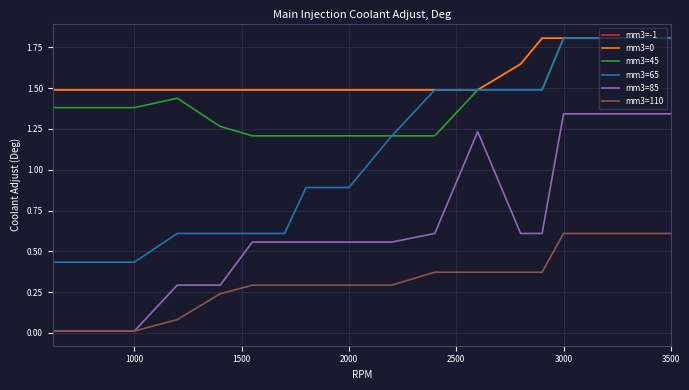

Does the chart display data point markers on the line(s)?

No